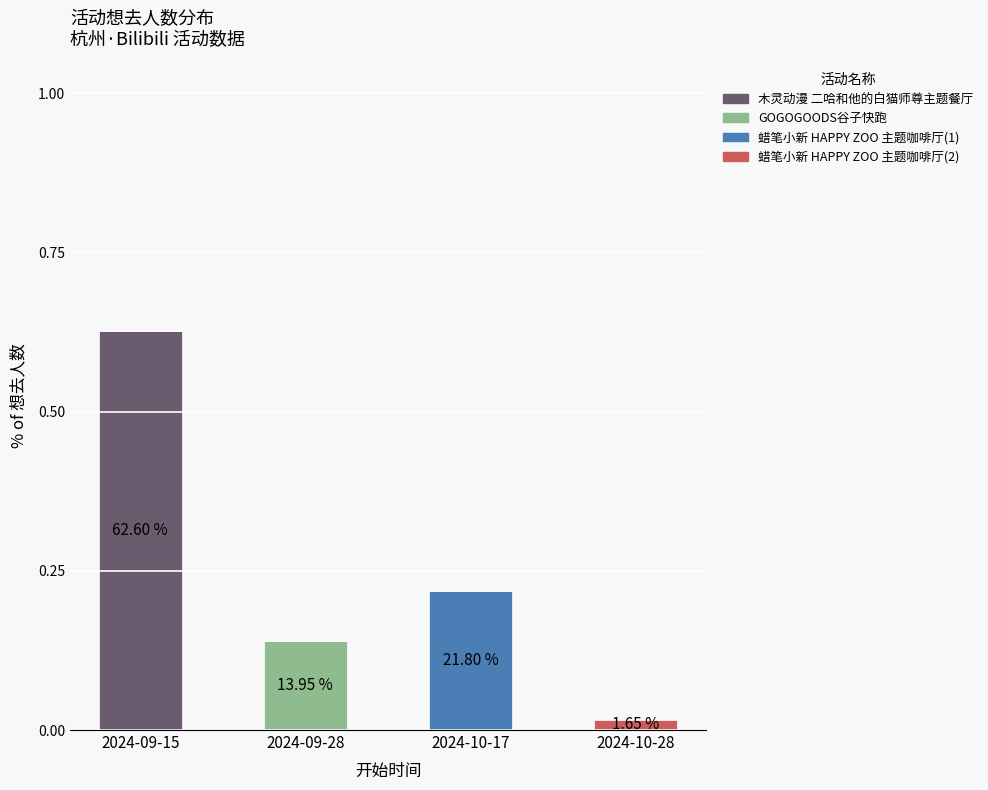

At which category is the sum across all series the highest?

2024-09-15